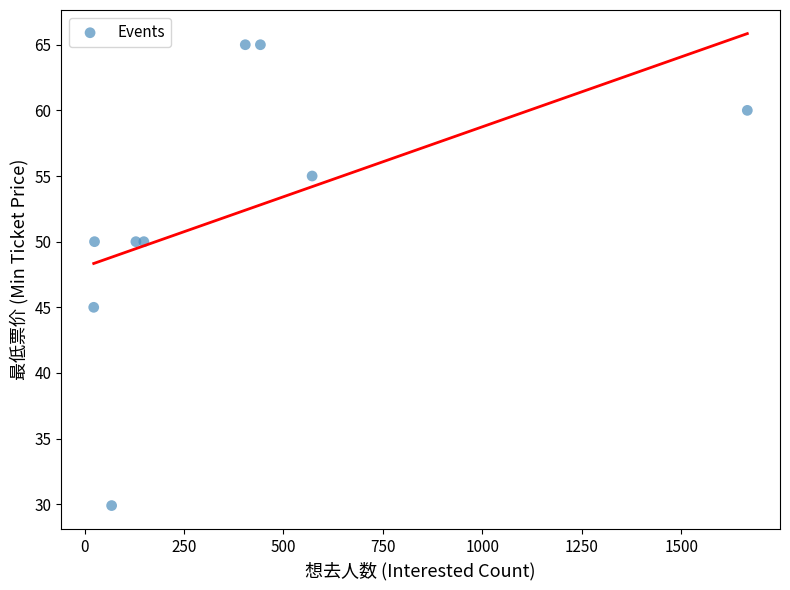

What is the range of Y values (max minus min)?

35.1